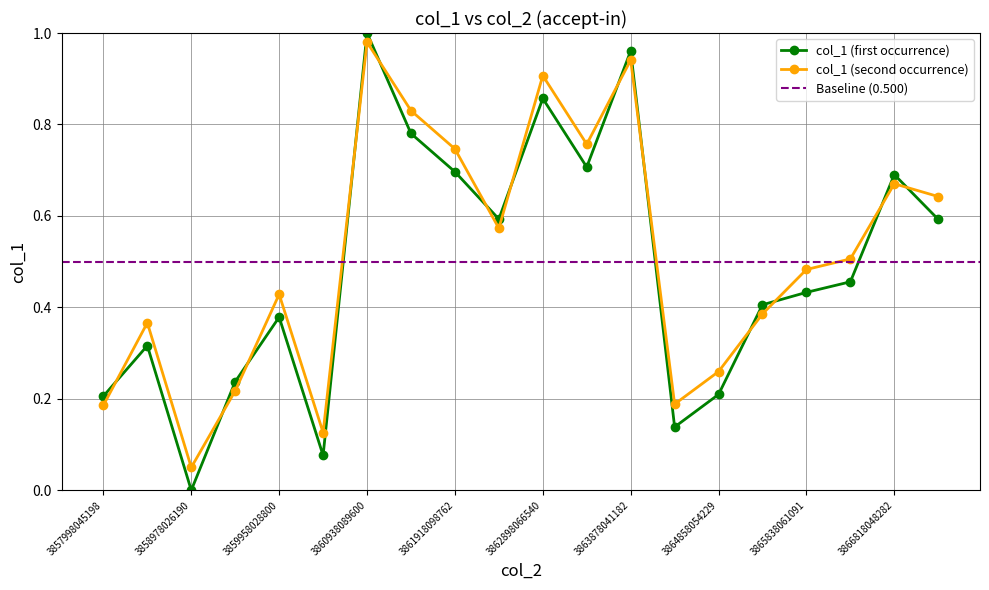

True or false: col_1 (first occurrence) has a value of 0.1 at 3859958028800.

False